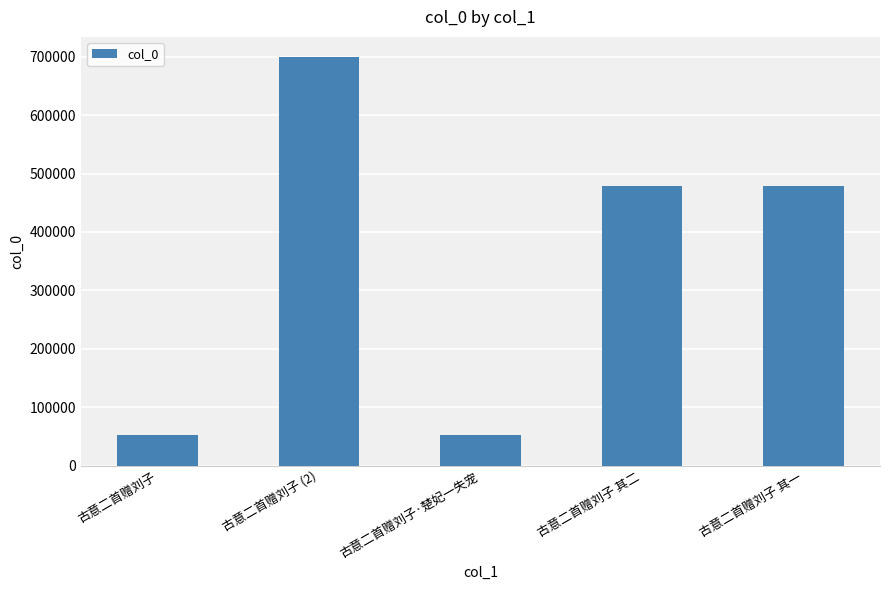

What is the ratio of the value at 古意二首赠刘子 其一 to the value at 古意二首赠刘子 其二?

1.0